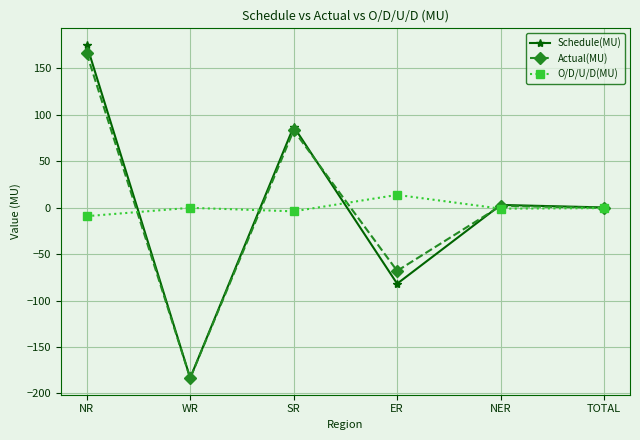

Which series has the largest range (max minus min)?

Schedule(MU)